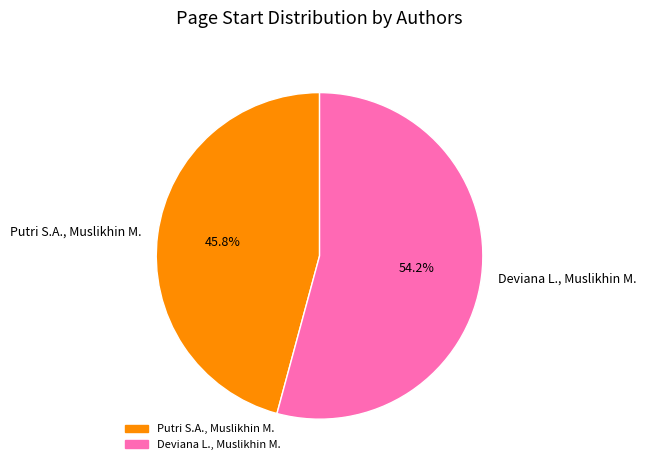

What percentage is NOT represented by Putri S.A., Muslikhin M.?

54.2%